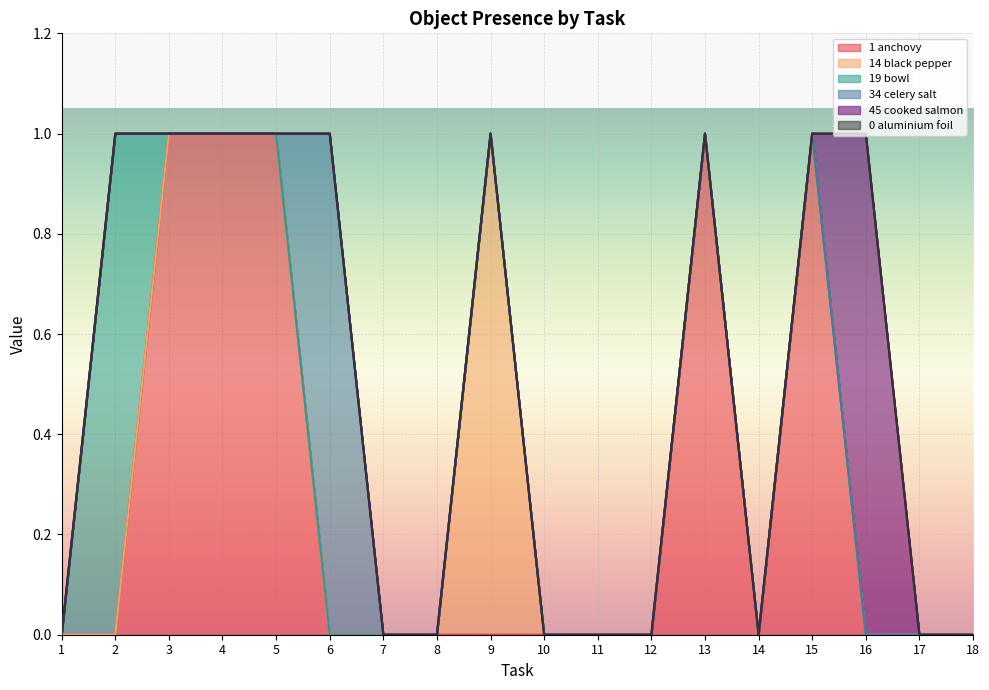

True or false: Object_34_celery salt has more than 1 points higher than both neighbors.

False